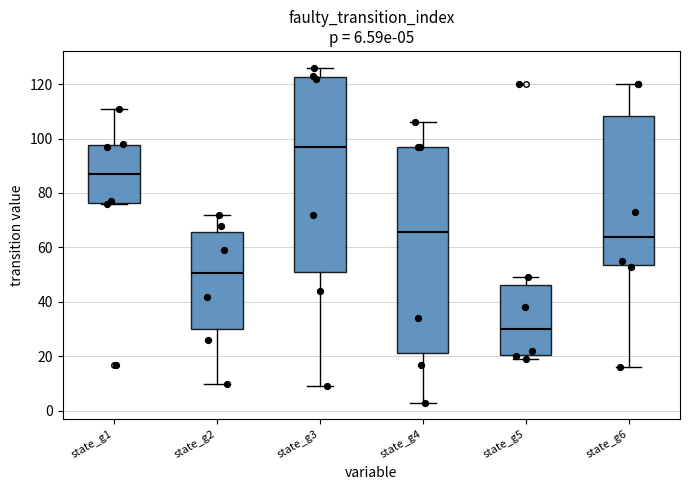

Which box is the tallest, from its lower edge to its upper edge?

state_g4